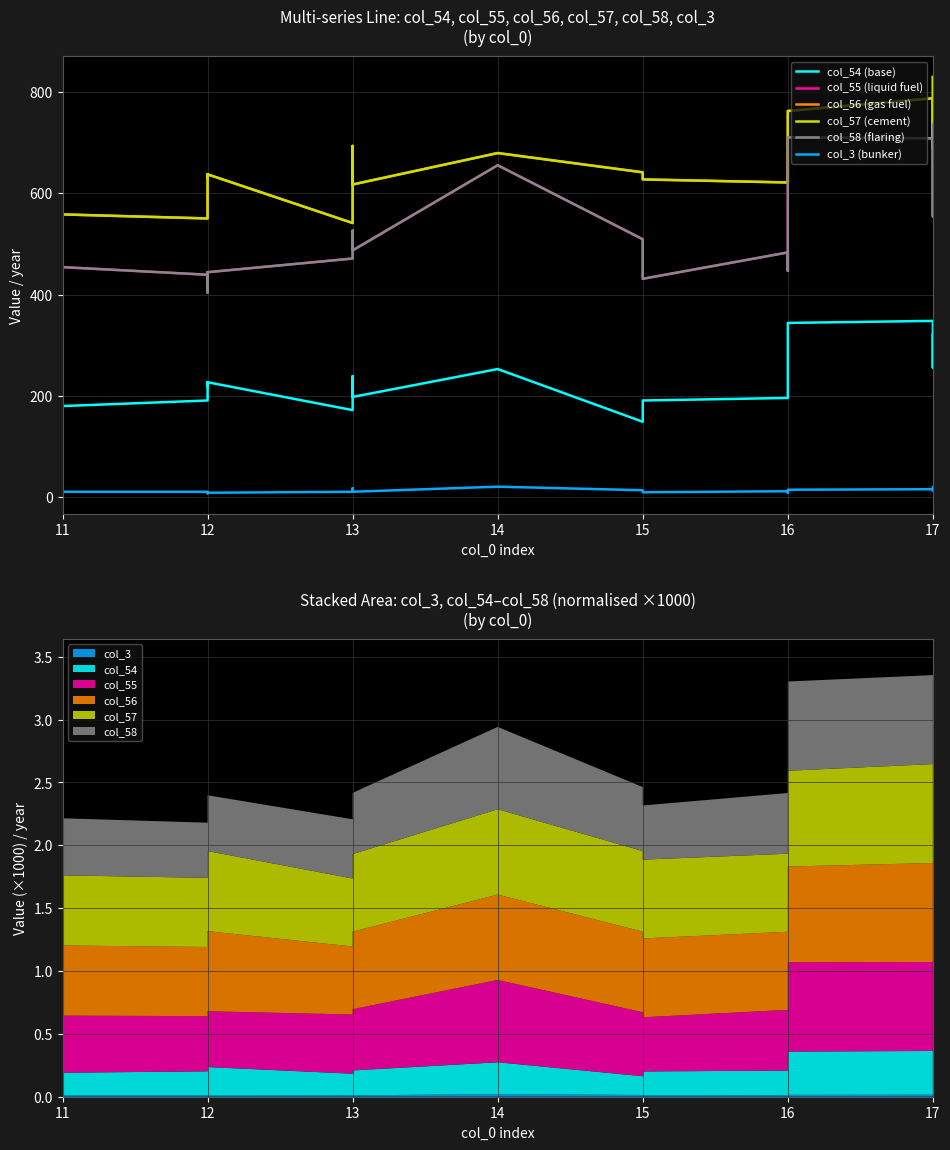

How many lines are shown in the chart?

6